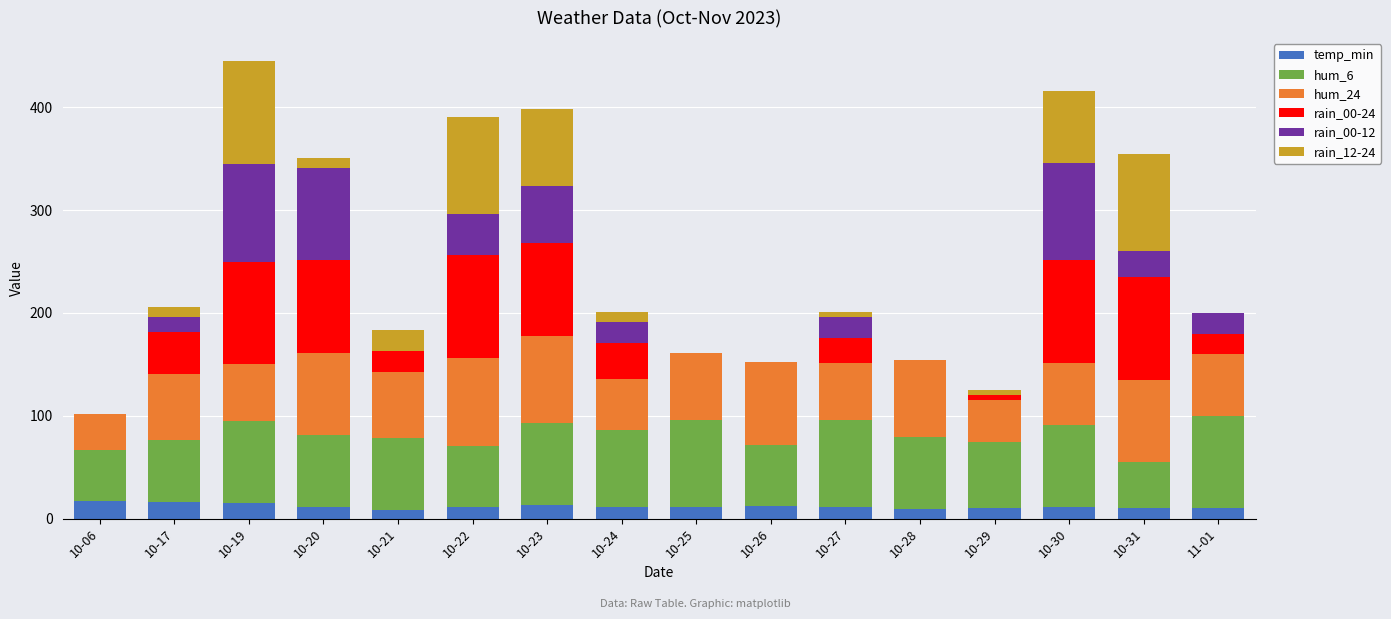

How many distinct data groups are displayed?

6